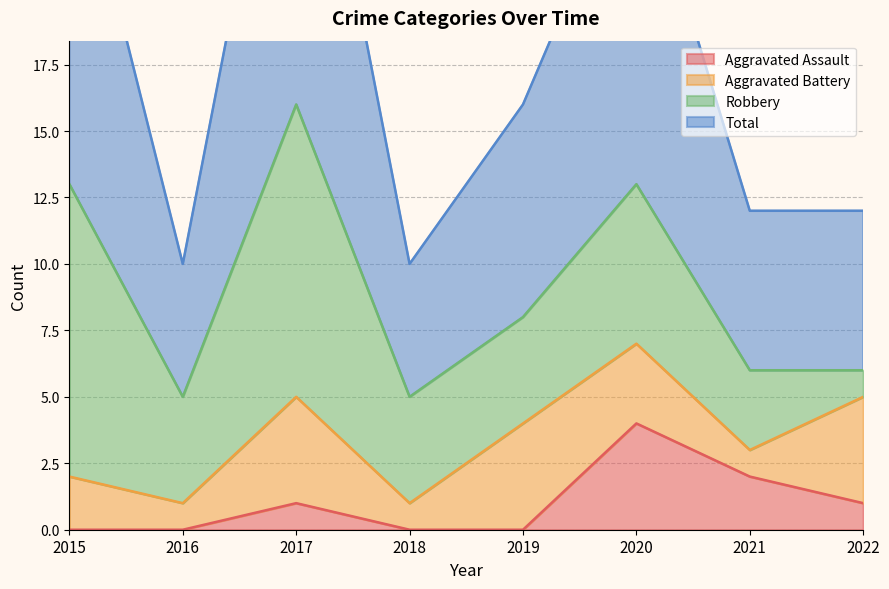

Which series has the largest total across all categories?

Total